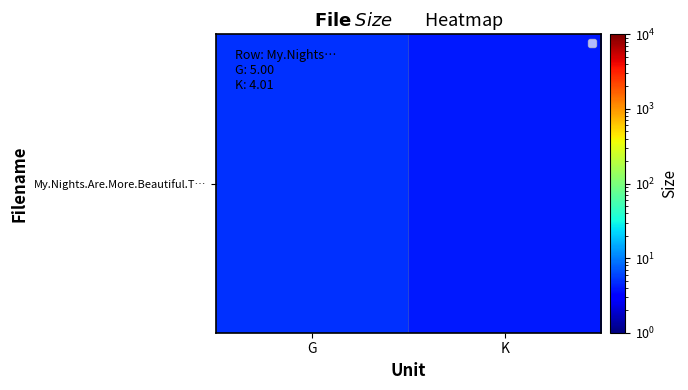

What is the difference between the values at G and K?

1.0